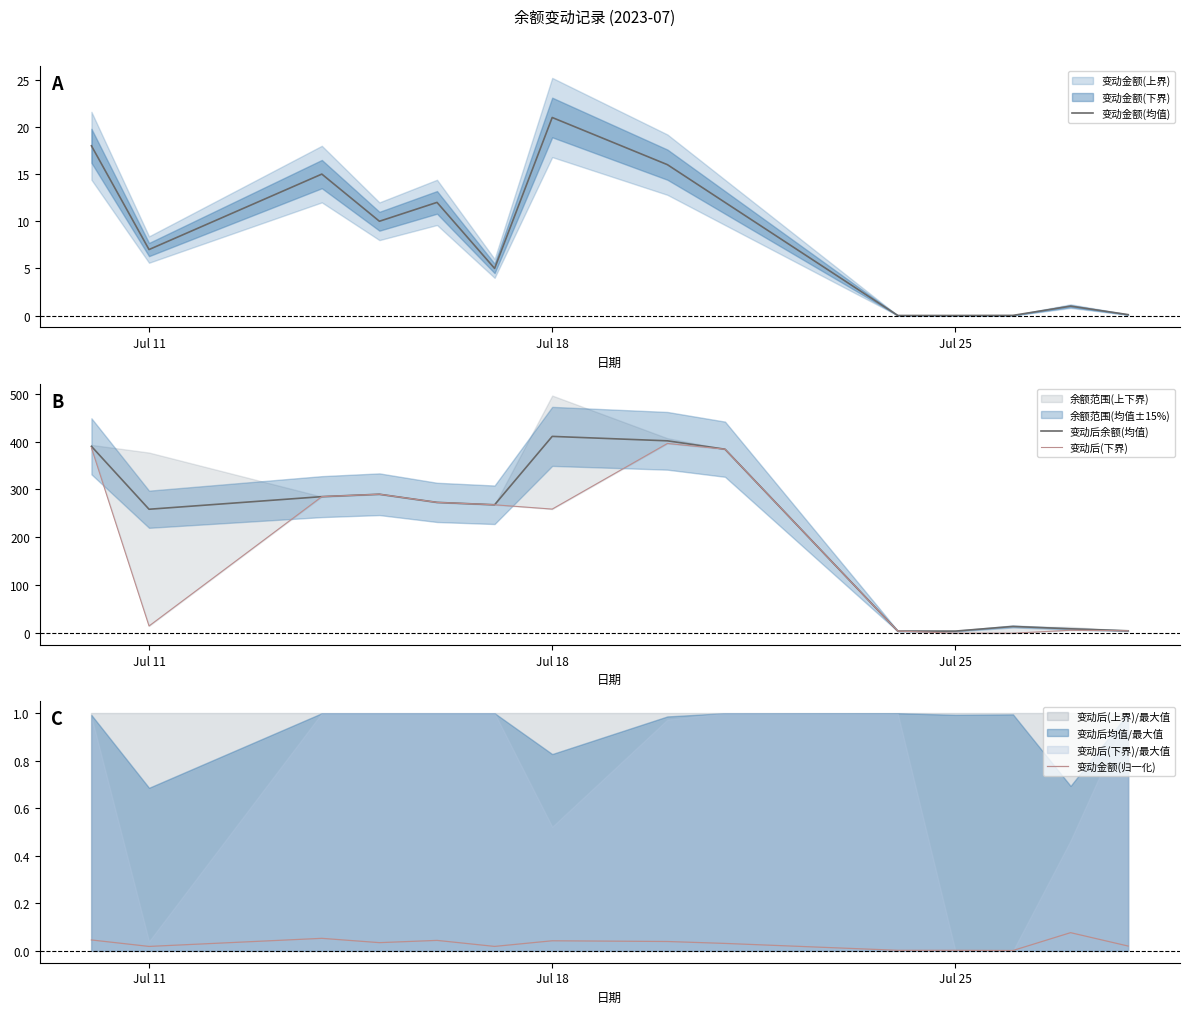

Where is 变动后余额(均值) nearest to the value 207?

Jul 11